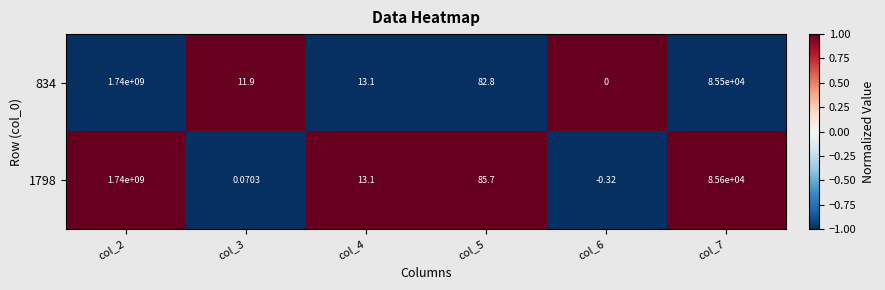

Count the number of categories in the chart.

6